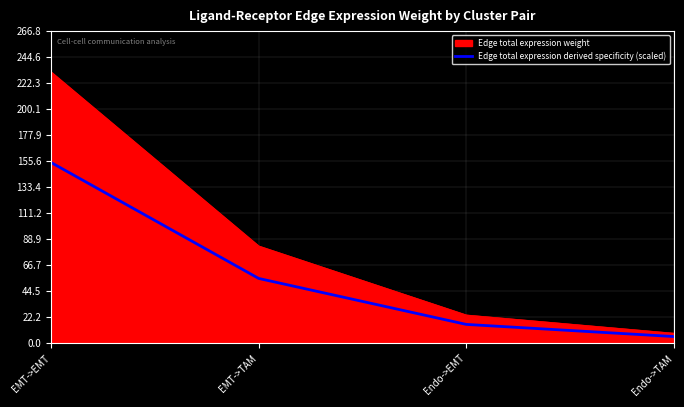

At which category is the sum across all series the highest?

EMT->EMT